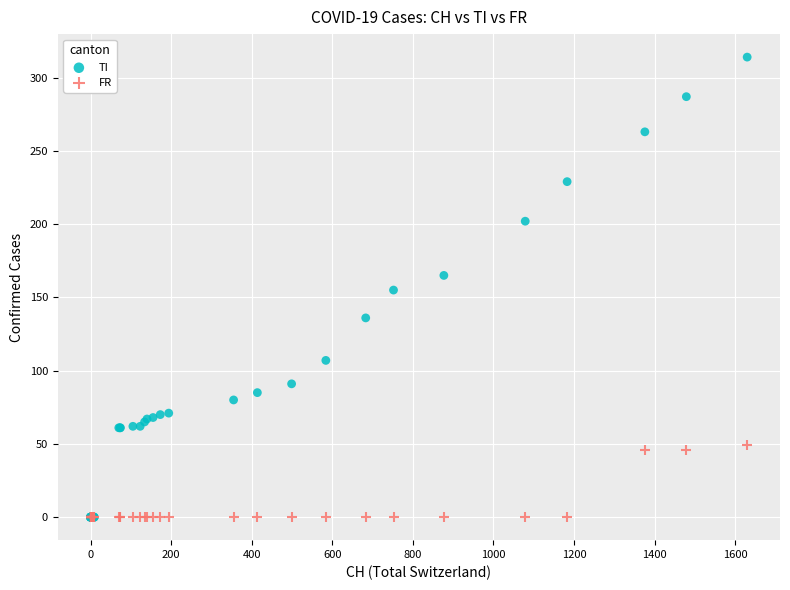

What are all the series names shown in the legend?

TI, FR